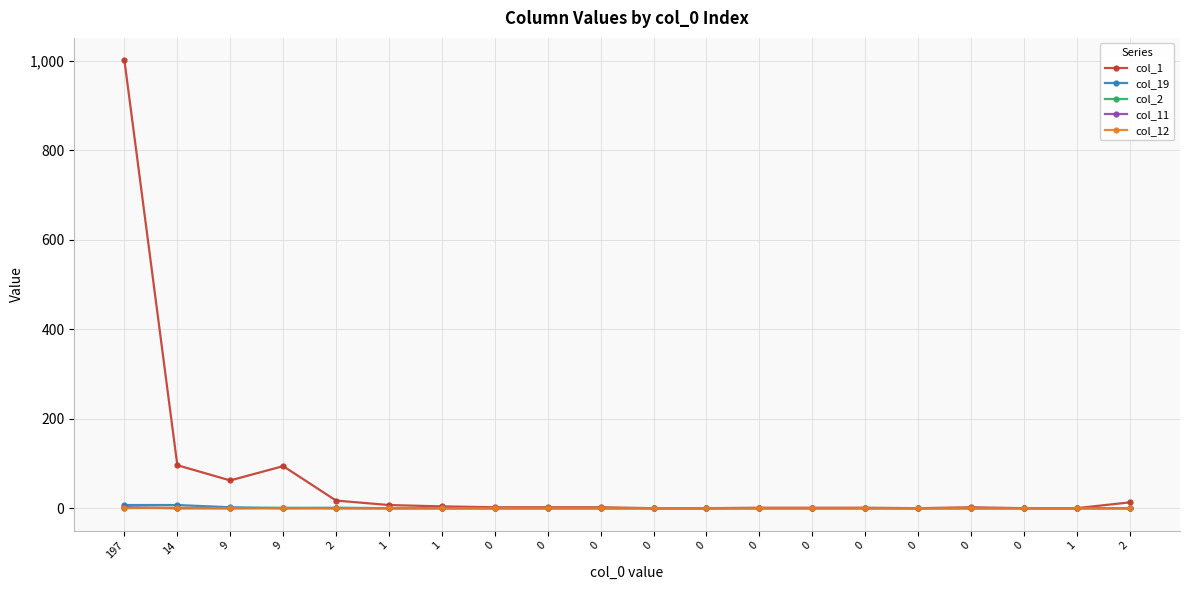

Count the number of categories in the chart.

20